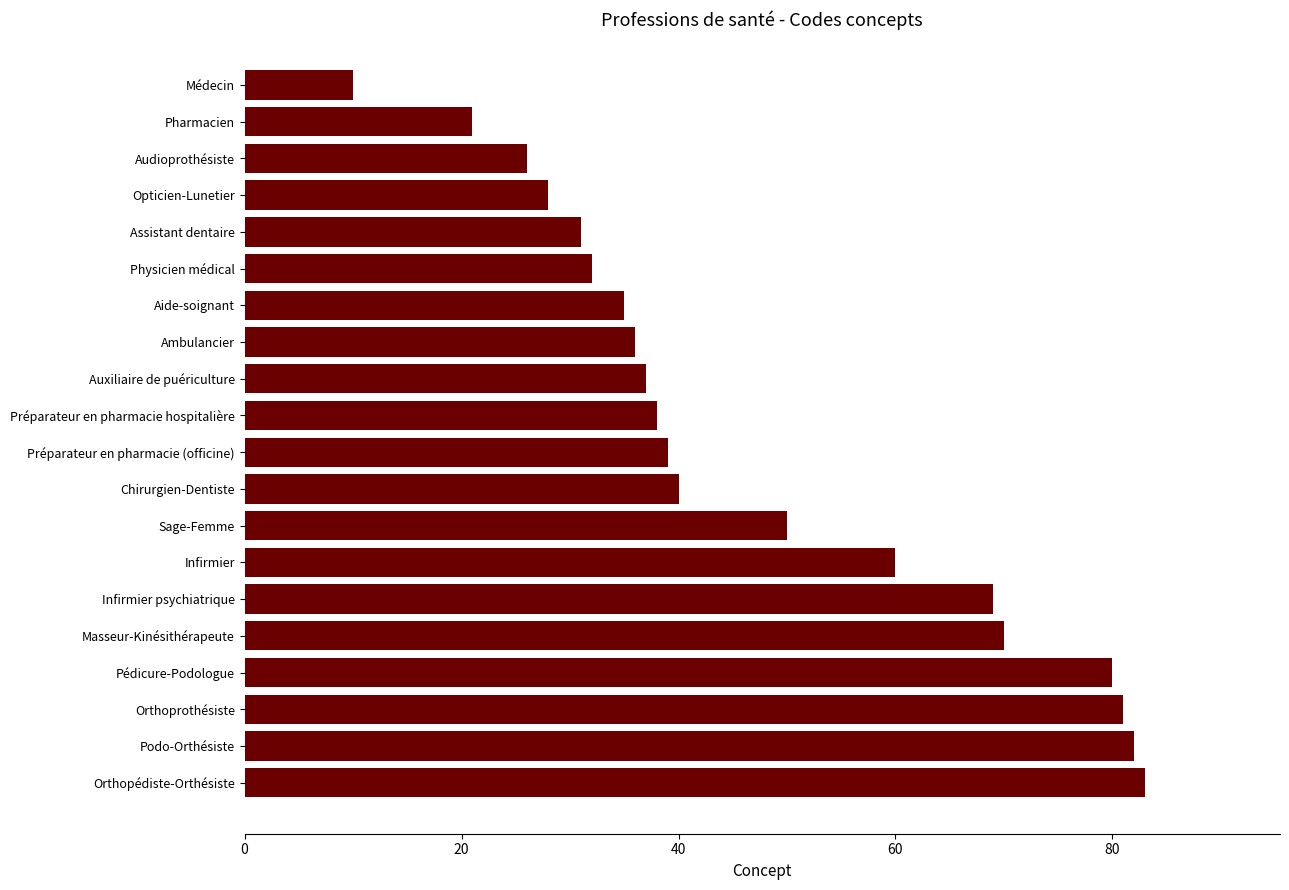

Where is the data nearest to the value 46?

Sage-Femme